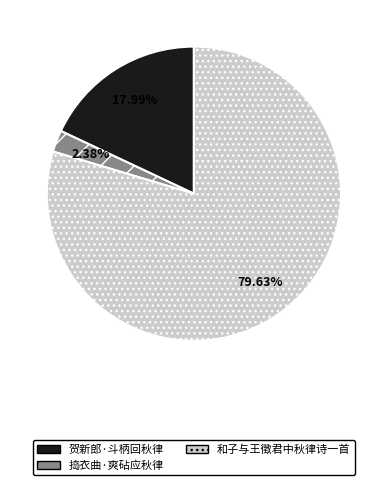

To the nearest percent, what is the average slice percentage?

33%